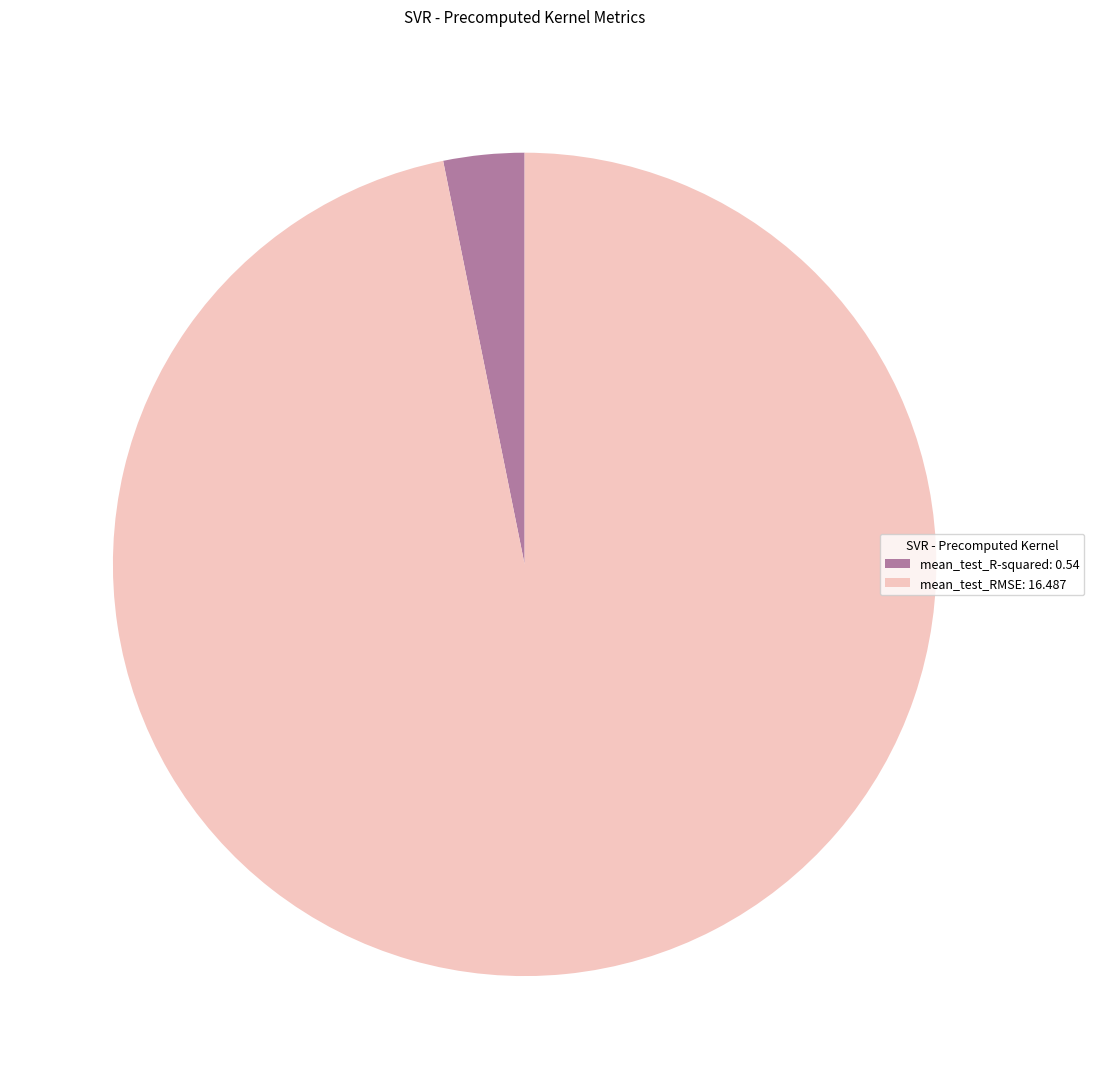

Is mean_test_R-squared the majority of the pie?

No